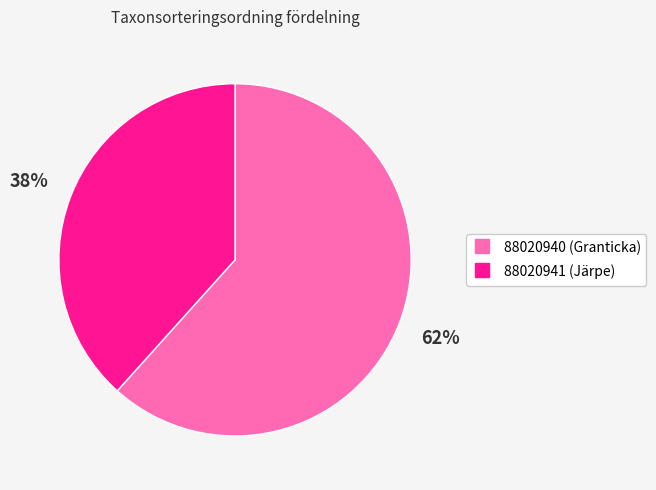

Is the sum of 88020941 and 88020940 greater than half?

Yes